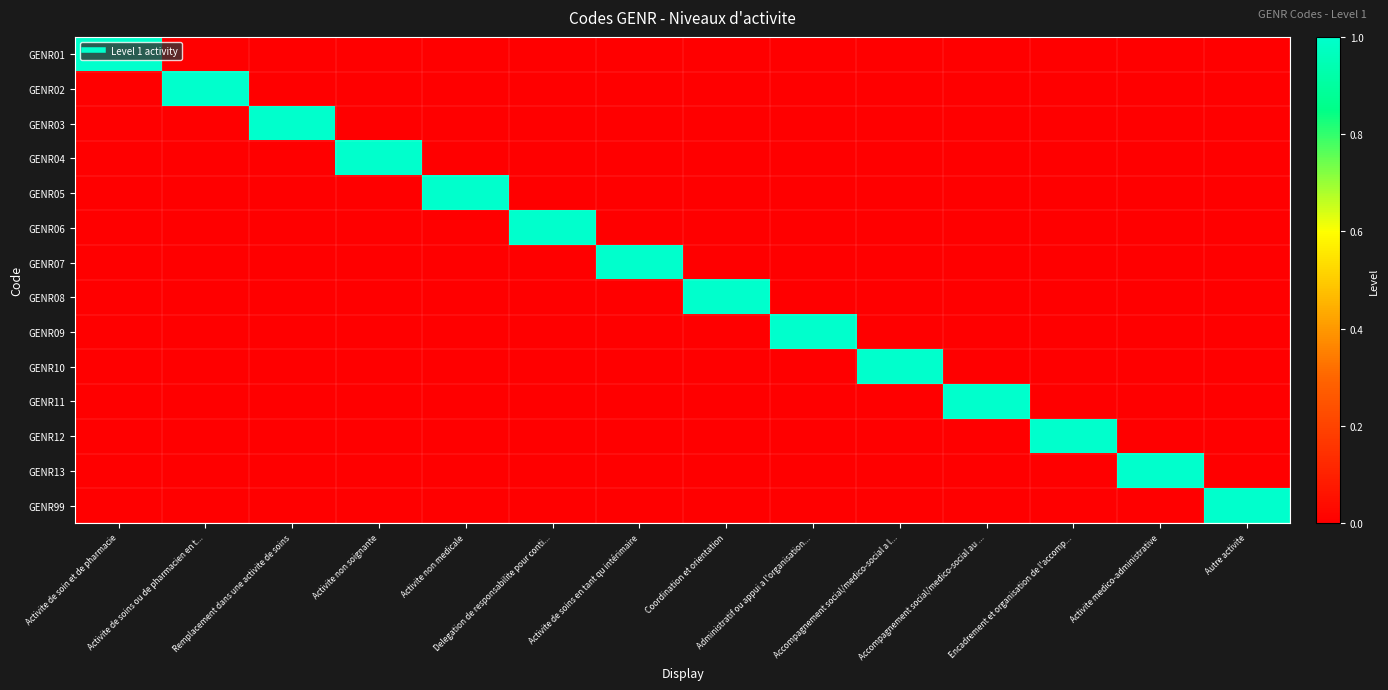

How many distinct data groups are displayed?

14